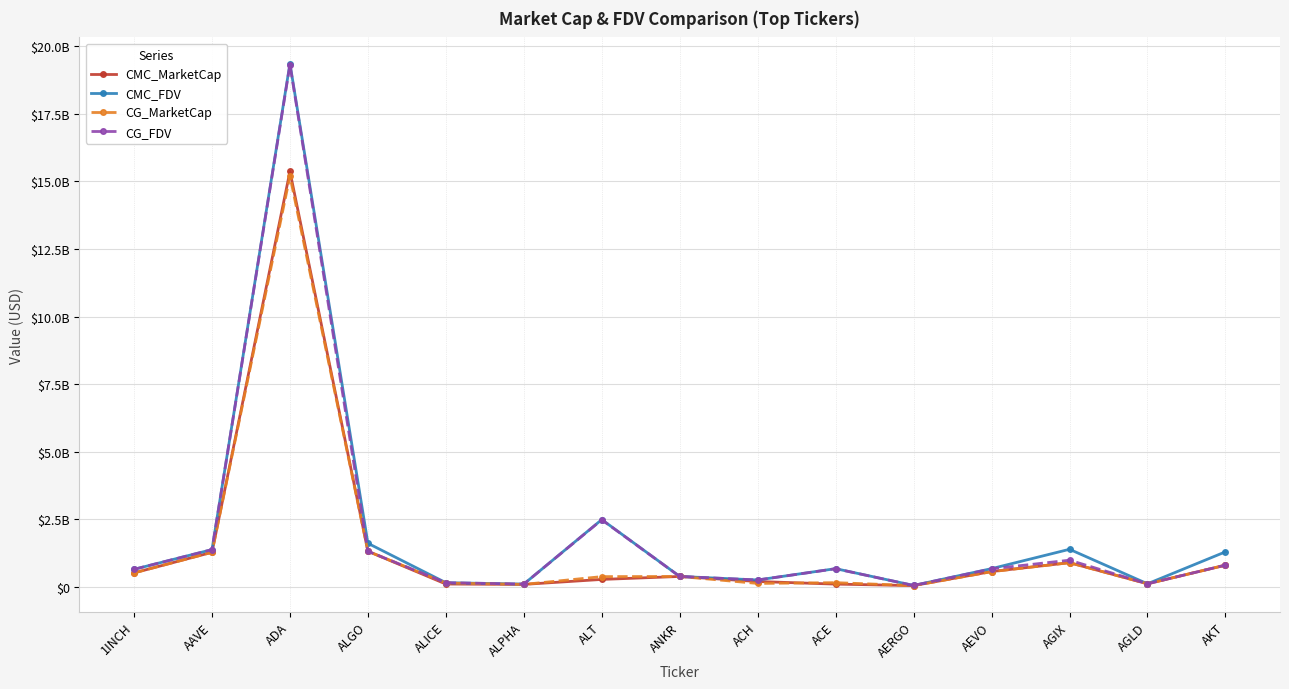

Where do CG_MarketCap and CMC_MarketCap first cross each other?

1INCH and AAVE